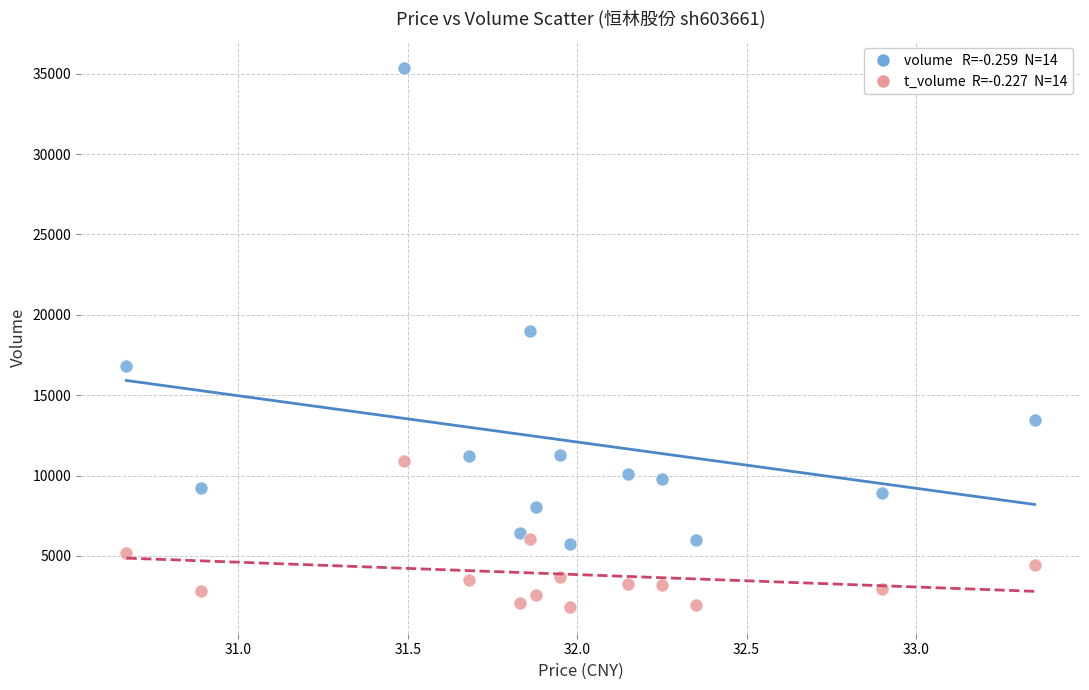

Across all series, what Y value is closest to 18593?

18972